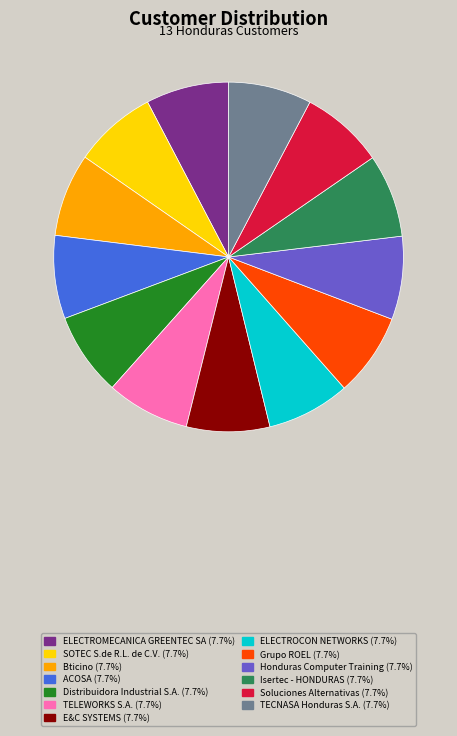

What is the ratio of the value at TELEWORKS S.A. (7.7%) to the value at TECNASA Honduras S.A. (7.7%)?

1.0